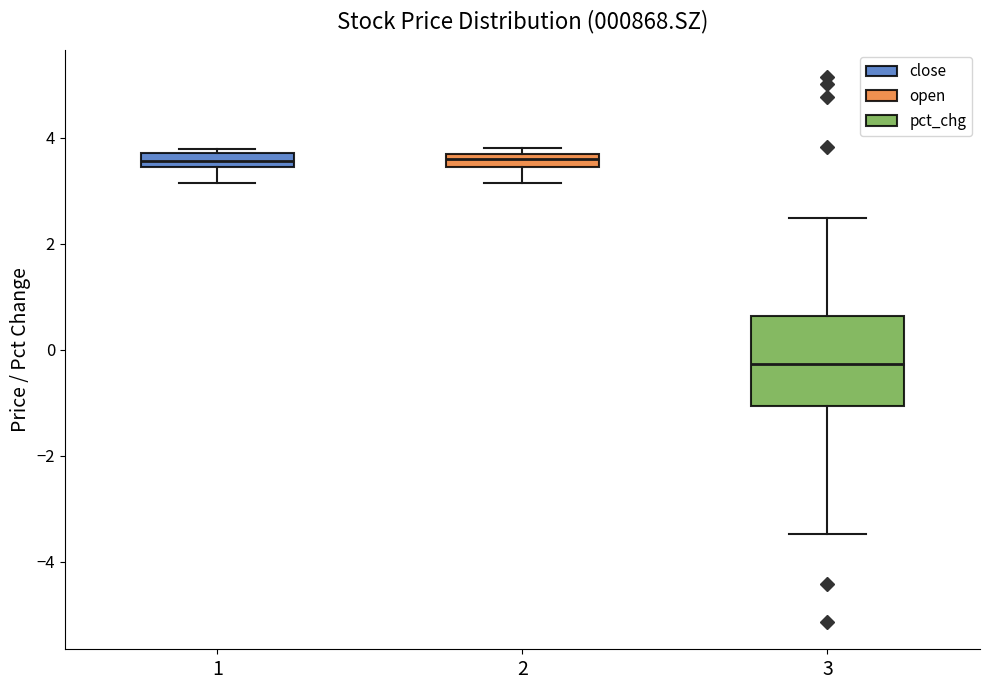

Where does the median line of the box at x = 2 sit on the y-axis? The values are not printed on the chart, so give them approximately, as read against the axis.

3.6